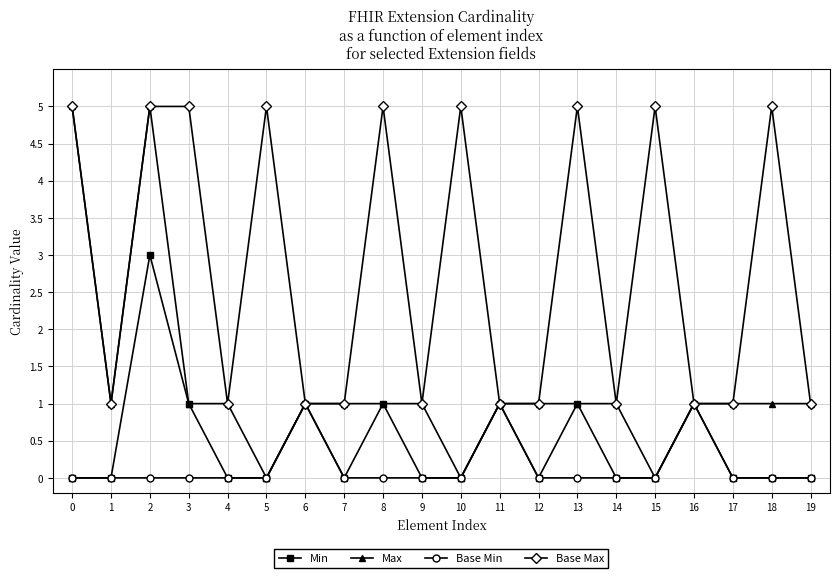

What is the maximum value for Base Min?

1